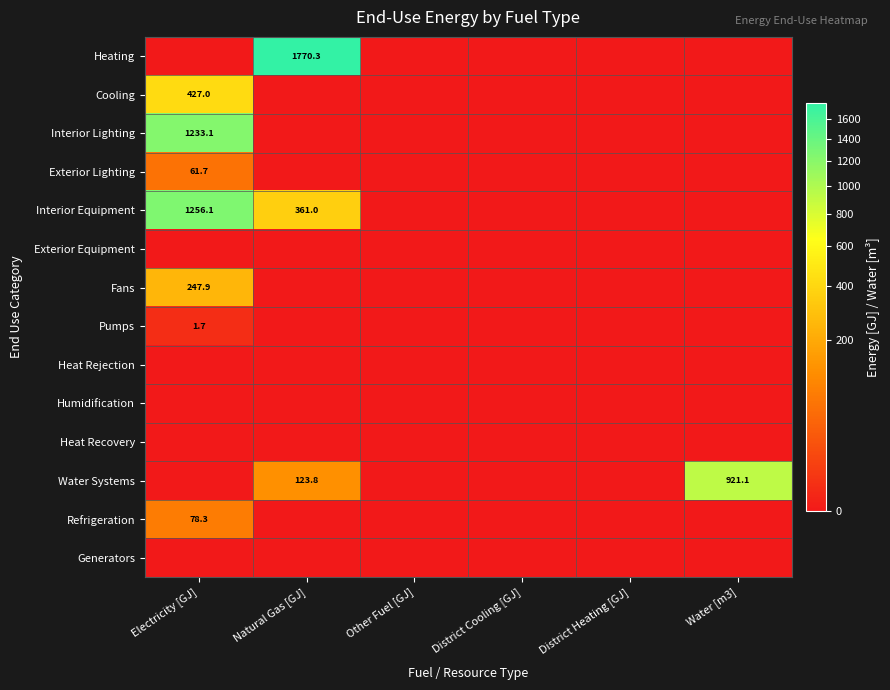

The value of Interior Equipment at Electricity [GJ] is 1256.1. True or false?

True